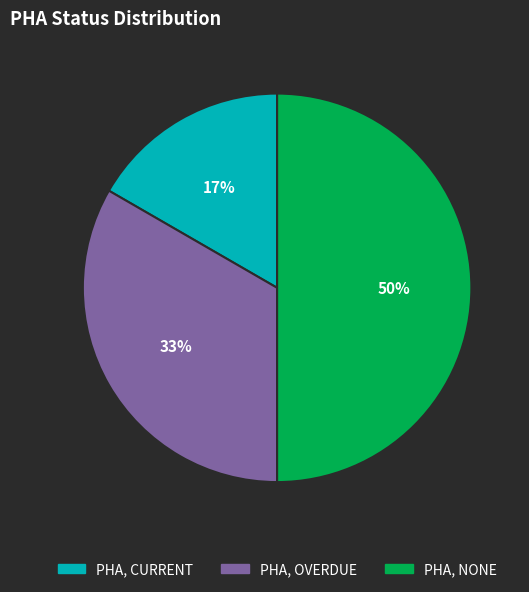

Is the sum of PHA, NONE and PHA, CURRENT greater than half?

Yes